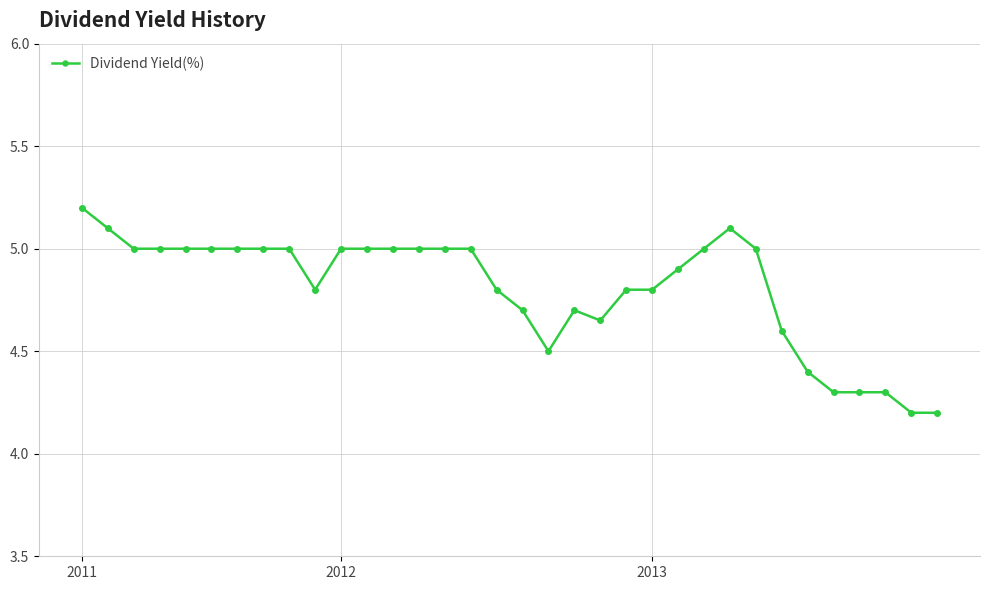

What is the average value?

4.8